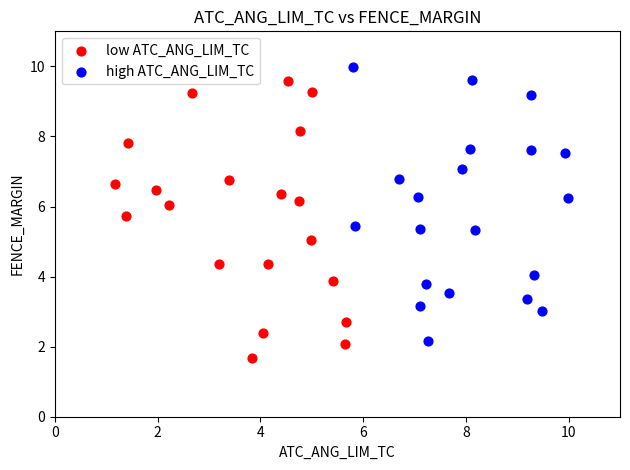

Which series reaches the minimum Y coordinate?

low ATC_ANG_LIM_TC